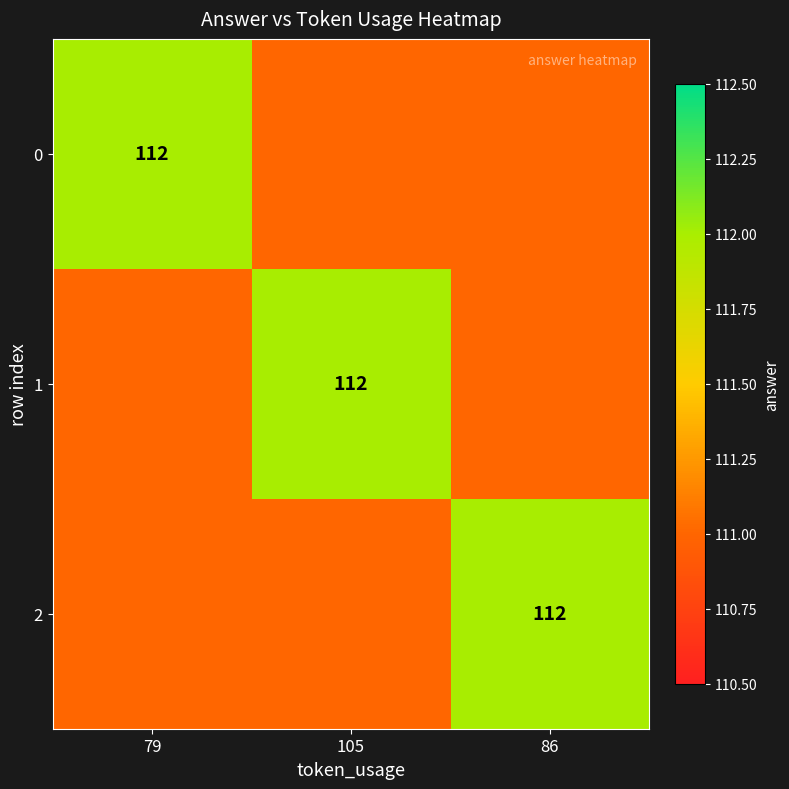

What is the smallest value displayed?

111